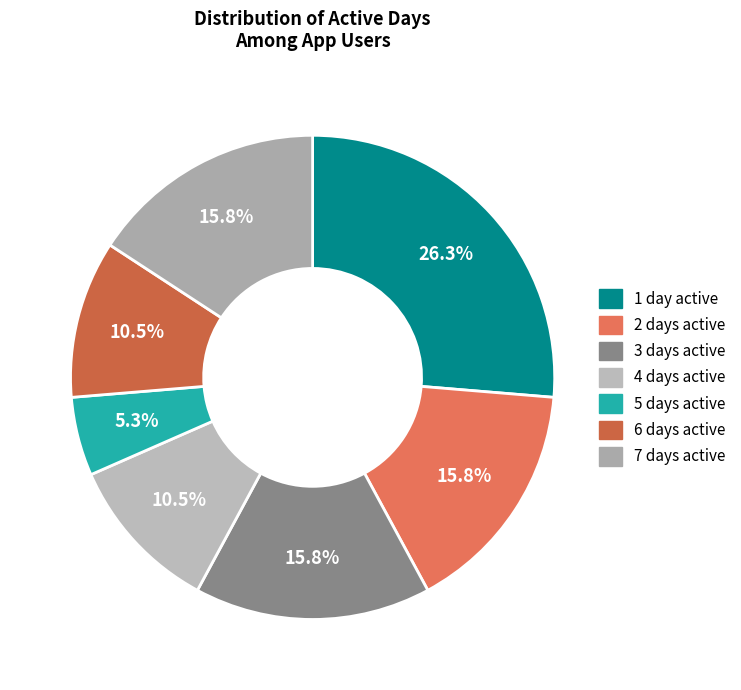

Combined, do 3 days active and 5 days active account for over 50%?

No